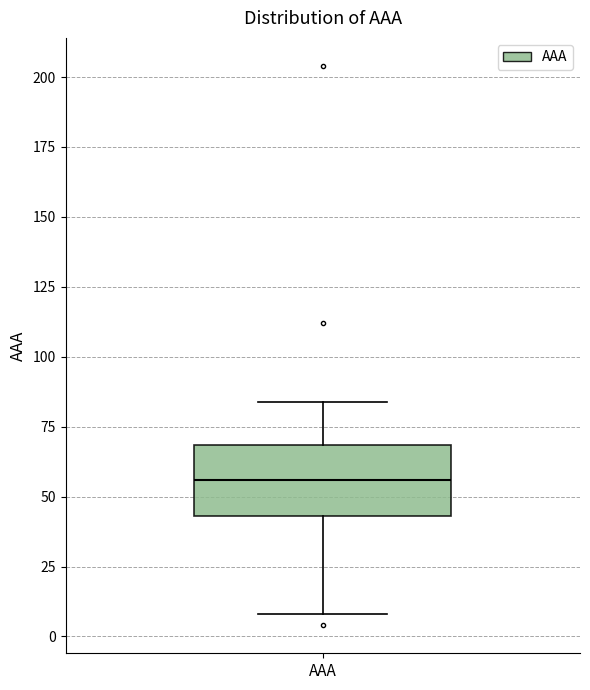

Read this box plot against the y-axis: the position of the median line, the range covered by the box, and the ends of both whiskers. The values are not printed on the chart, so give them approximately, as read against the axis.

median 55, box 45 to 70, whiskers 10 to 85